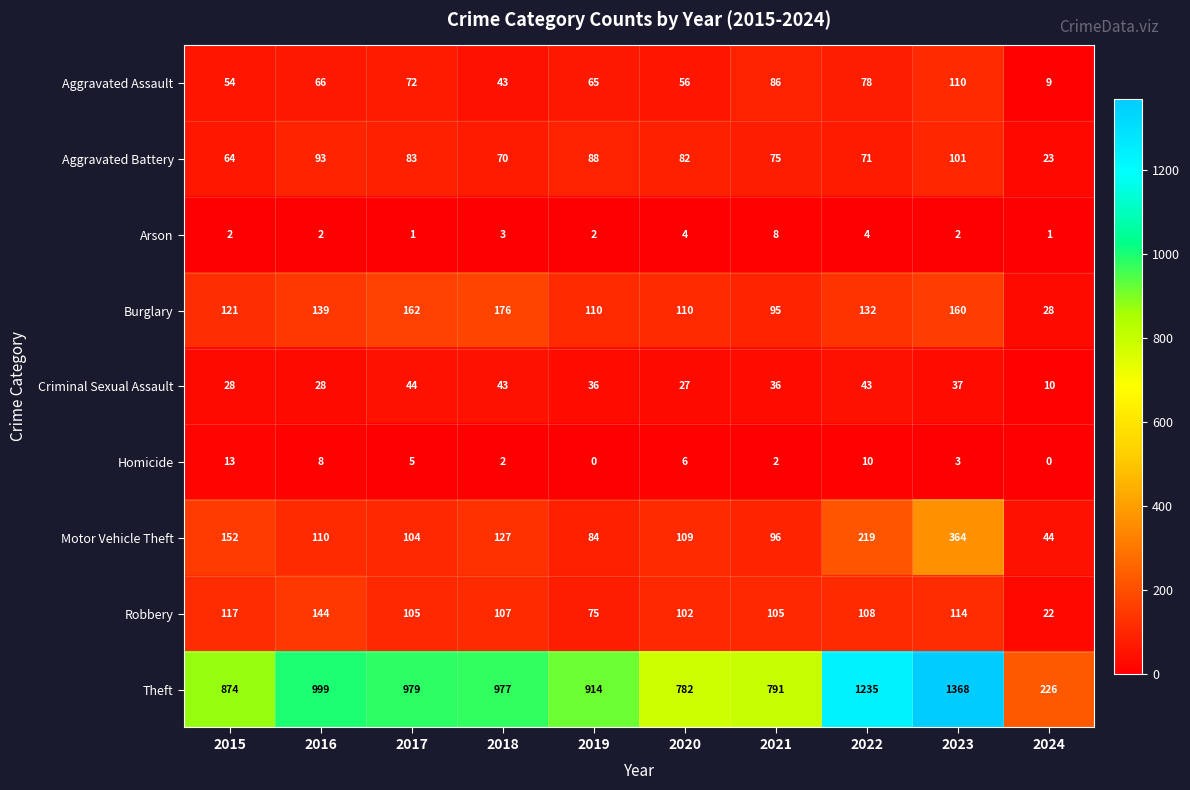

How many categories are shown in the chart?

10